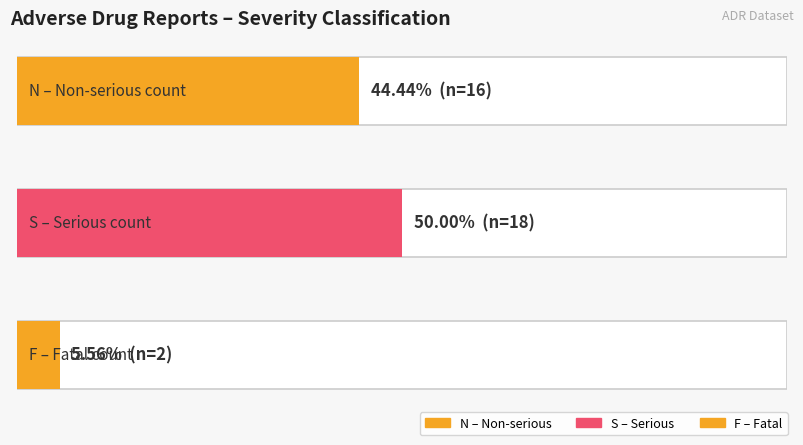

Does the chart contain any negative values?

No